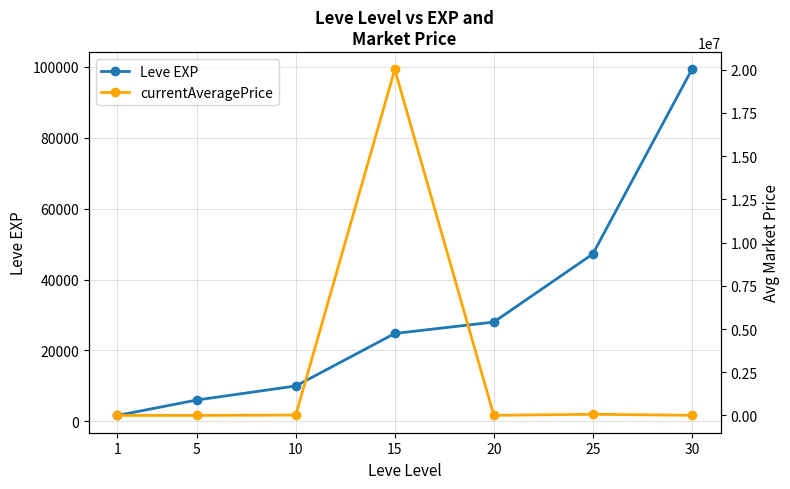

Does the chart have visible grid lines?

Yes